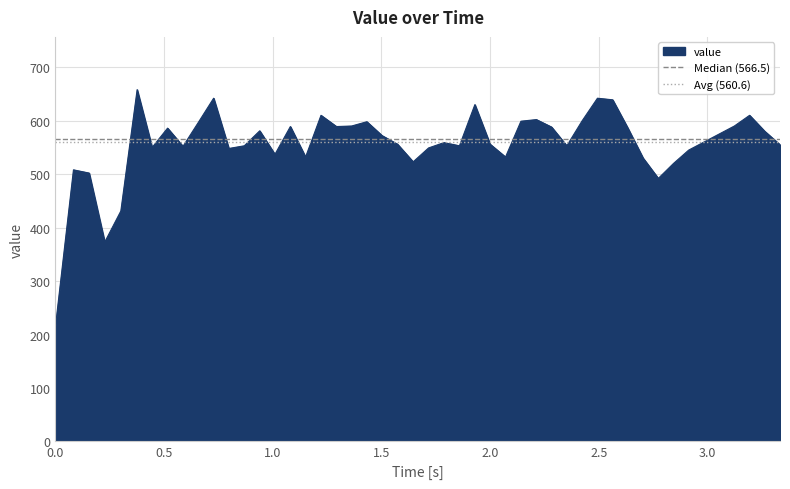

What is the maximum value for value?

658